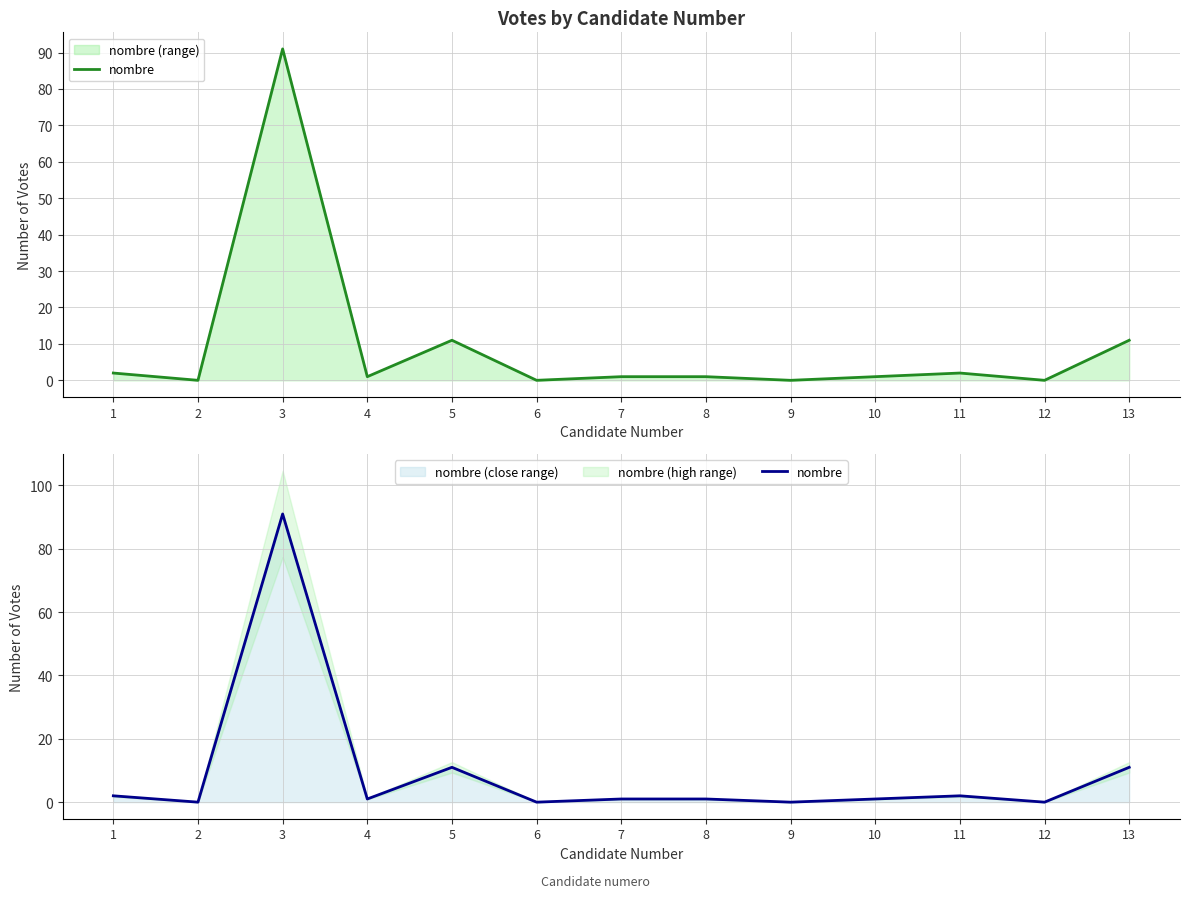

List the labels in order of value, largest first.

3, 5, 13, 1, 11, 4, 7, 8, 10, 2, 6, 9, 12